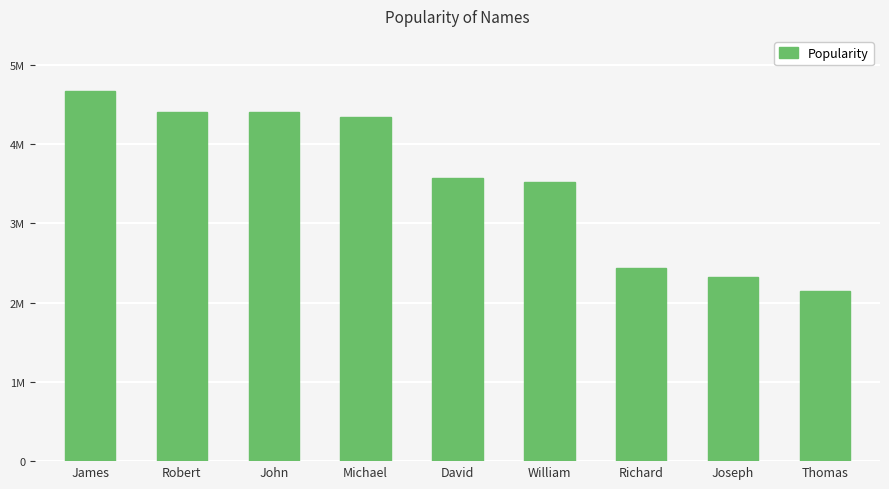

Are the bars horizontal?

No